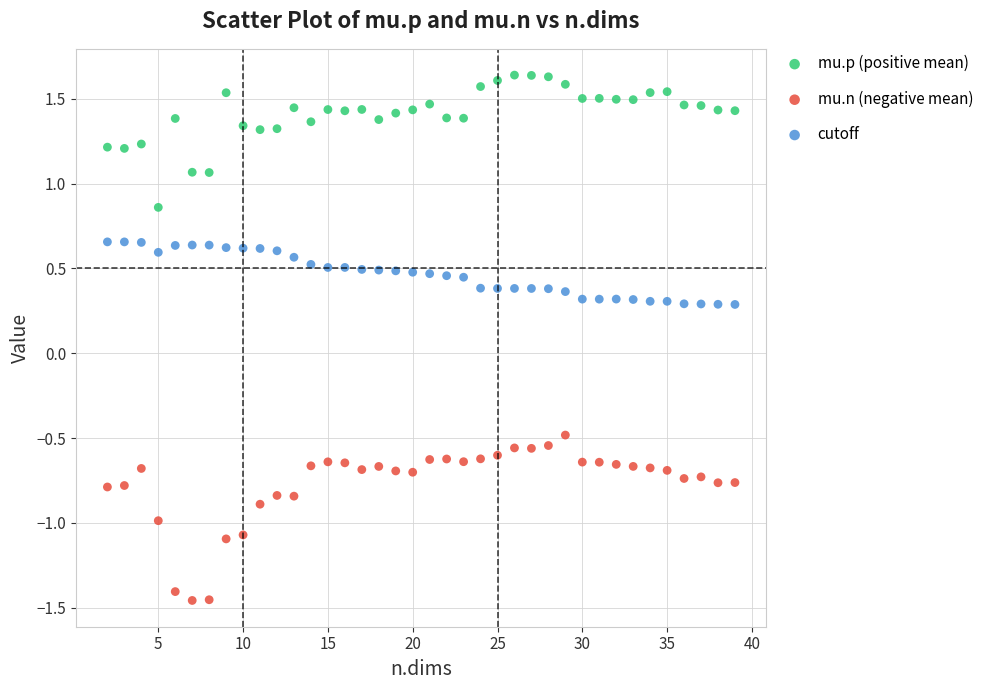

Which series reaches the minimum Y coordinate?

mu.n (negative mean)